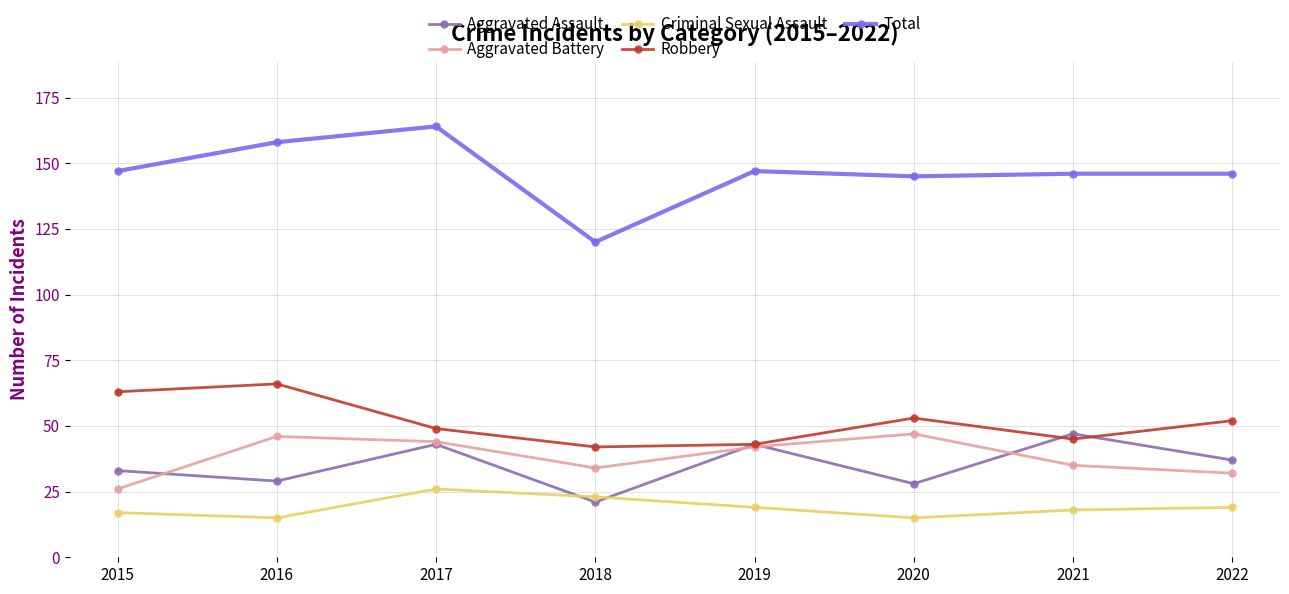

True or false: Aggravated Assault and Aggravated Battery cross at least once.

True